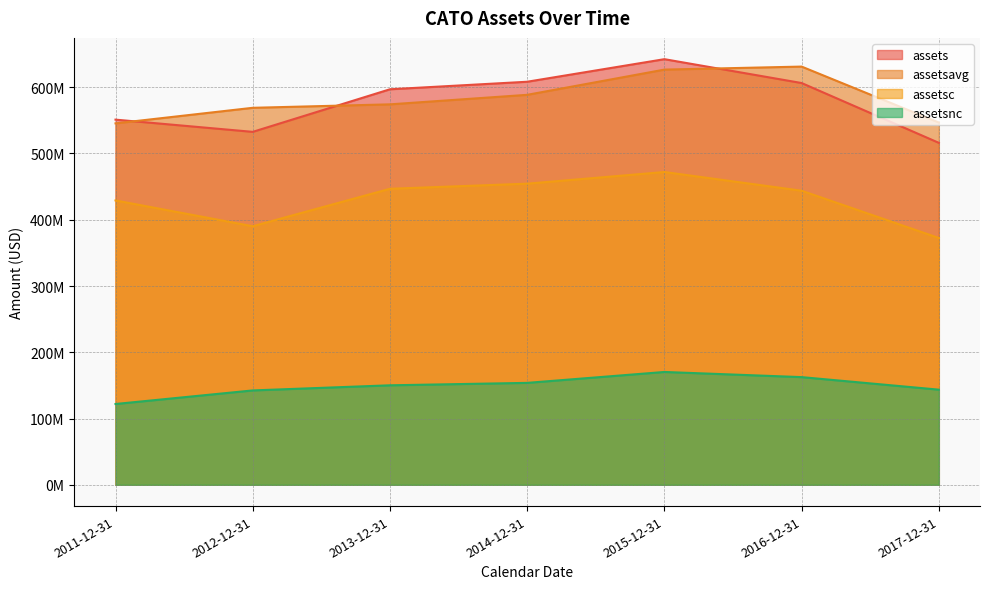

What is the difference between the second highest and minimum values in the assets series?

92202000